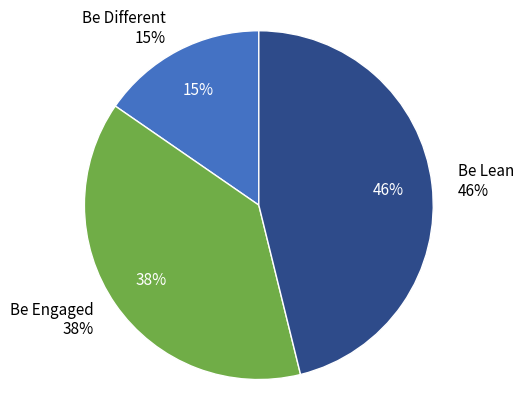

Does Be Lean represent more than half of the total?

No